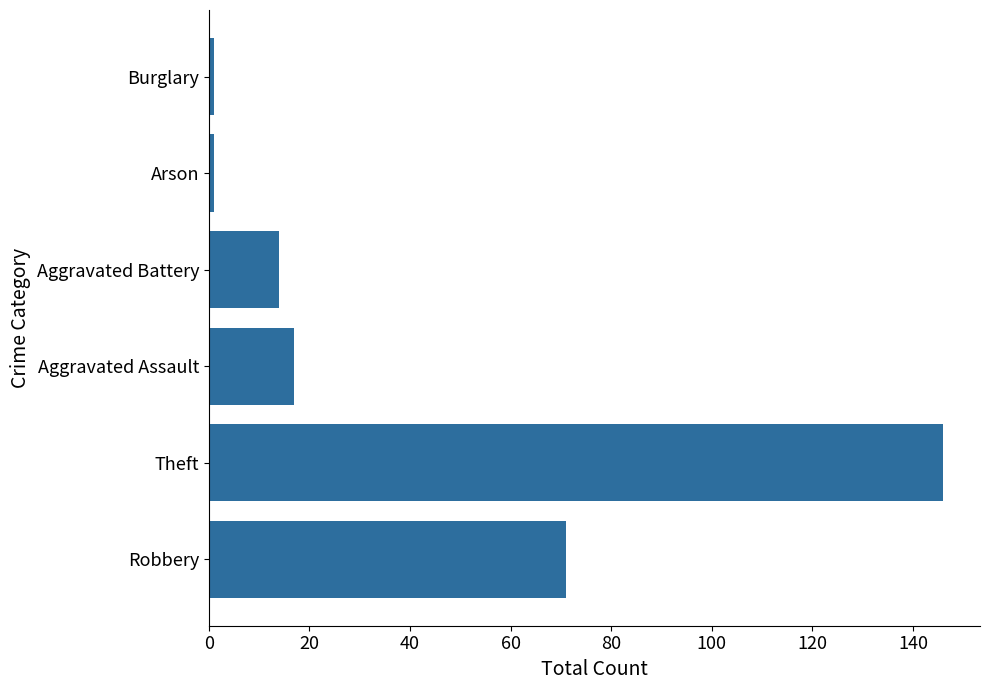

True or false: the data shows 28 at Robbery.

False